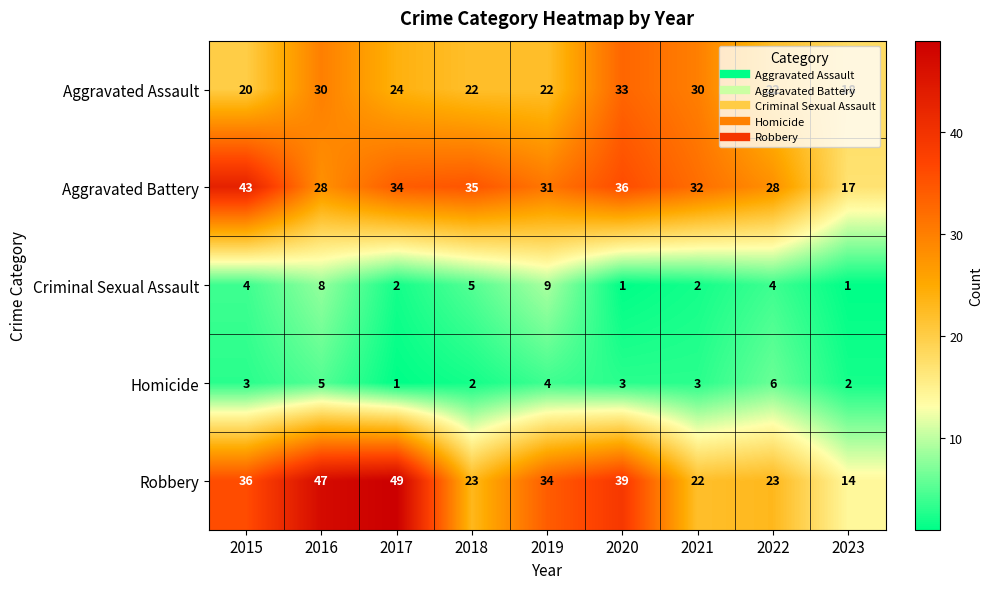

What is the spread (max minus min) of values at 2020?

38